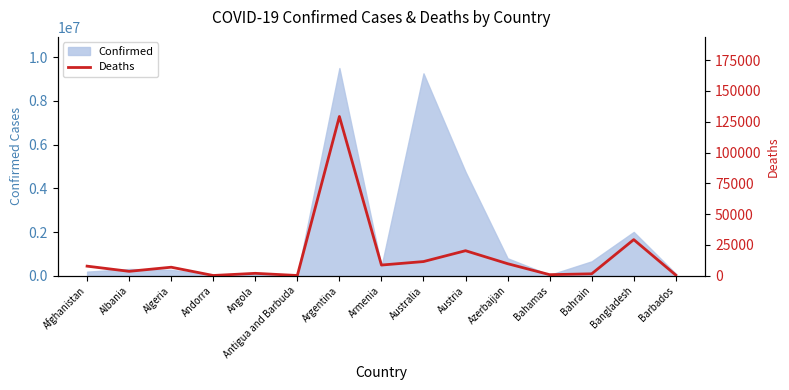

How many interior local peaks (higher than both neighbors) does the data have?

5